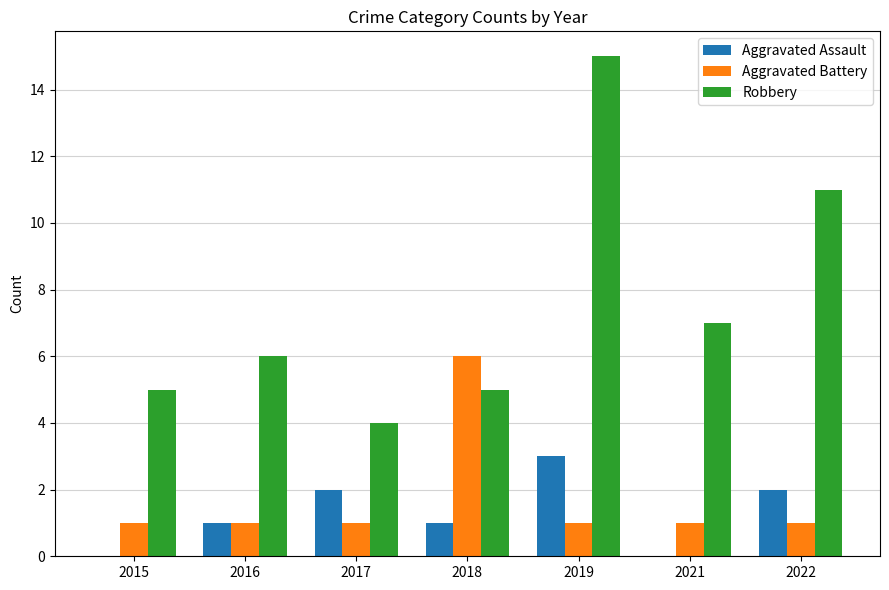

The Robbery series shows 5 at 2018. True or false?

True